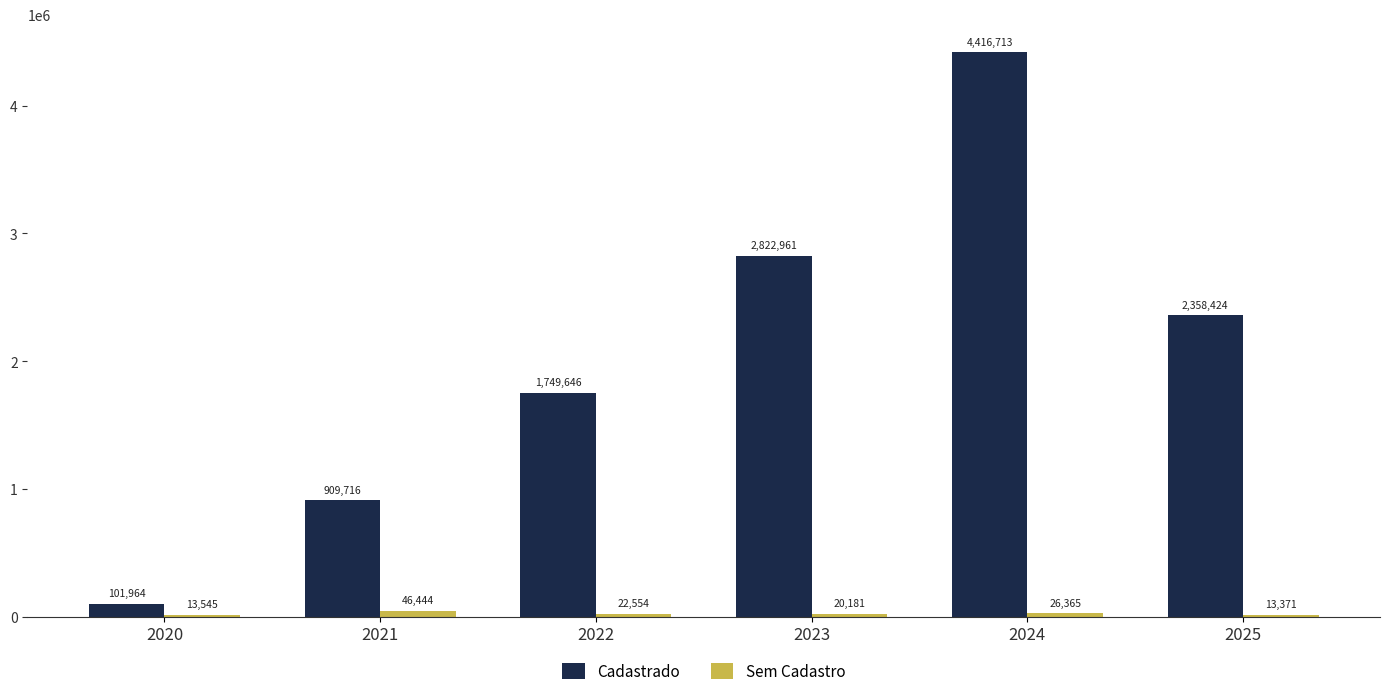

What are all the series names shown in the legend?

Cadastrado, Sem Cadastro